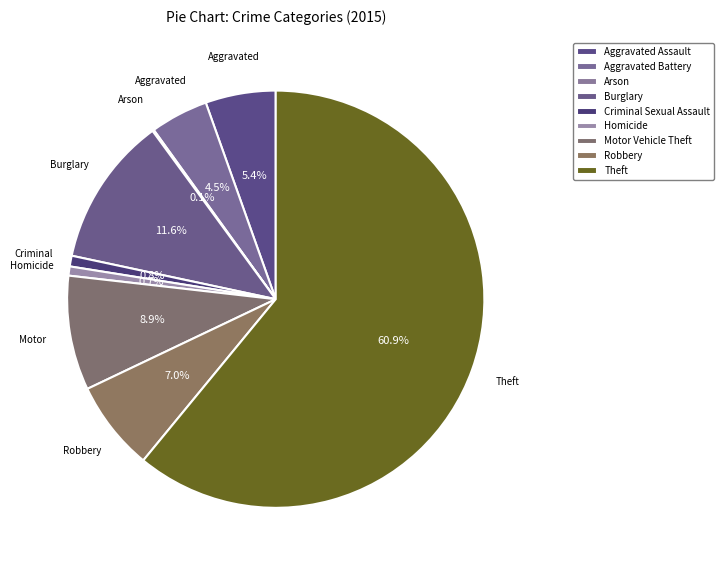

To the nearest percent, what is the difference between the Arson and Homicide slice percentages?

1%